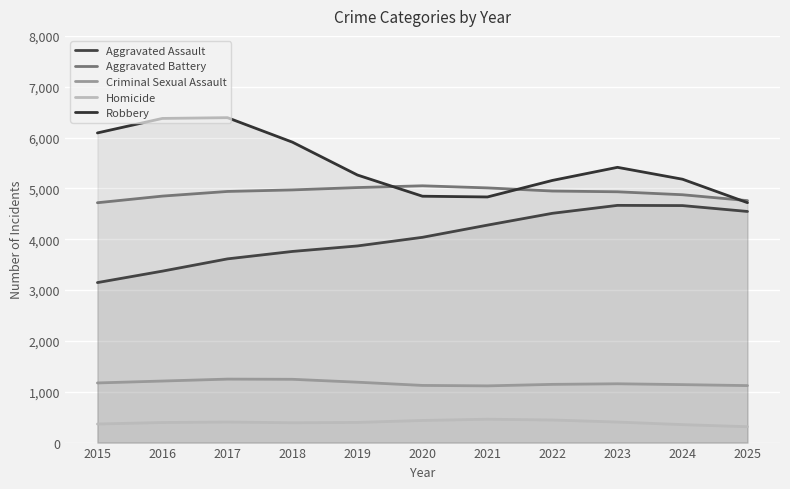

What is the sum of all Homicide values?

4360.0